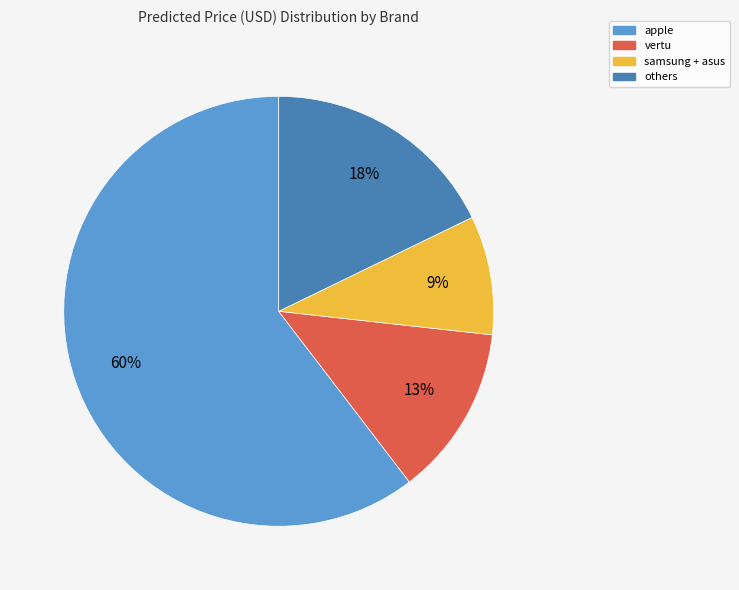

To the nearest percent, what is the difference between the largest and smallest slice percentages?

51%